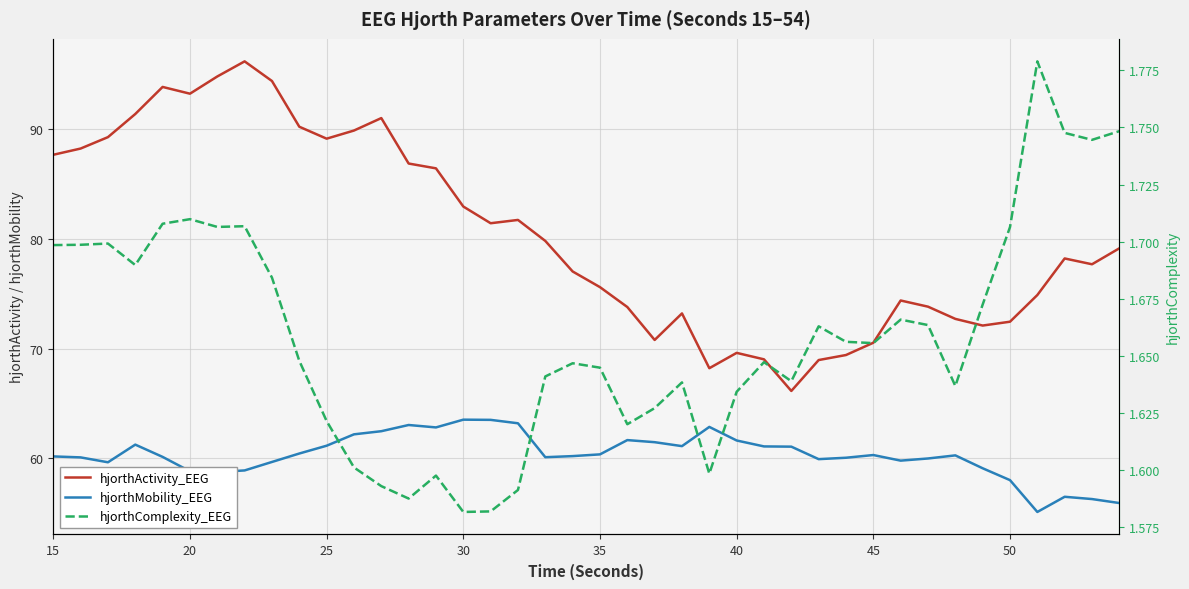

The hjorthMobility_EEG series shows 84.5 at 35. True or false?

False